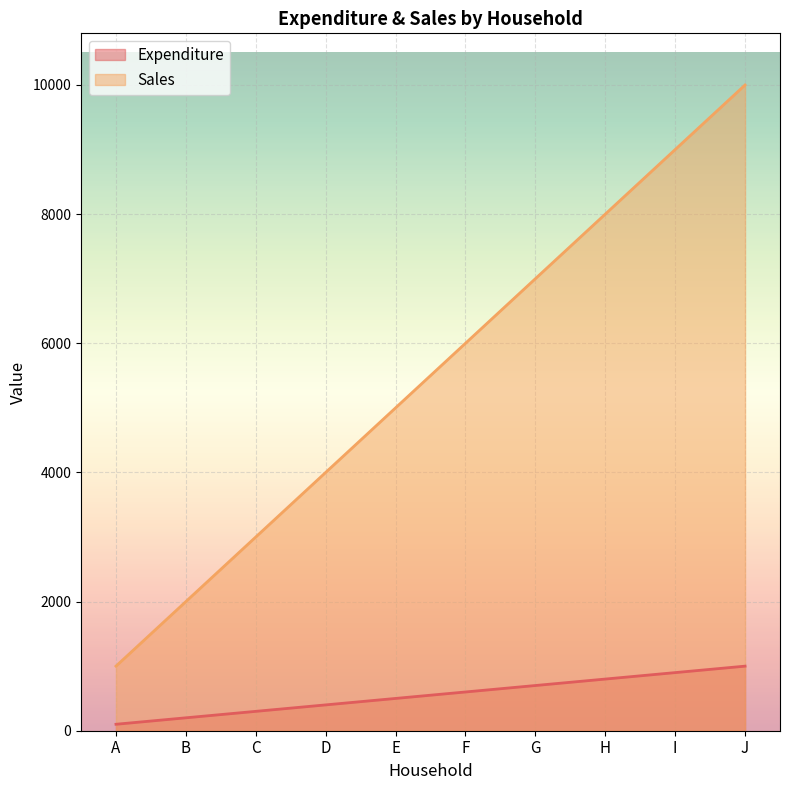

What is the difference between the second highest and minimum values in the Expenditure series?

800